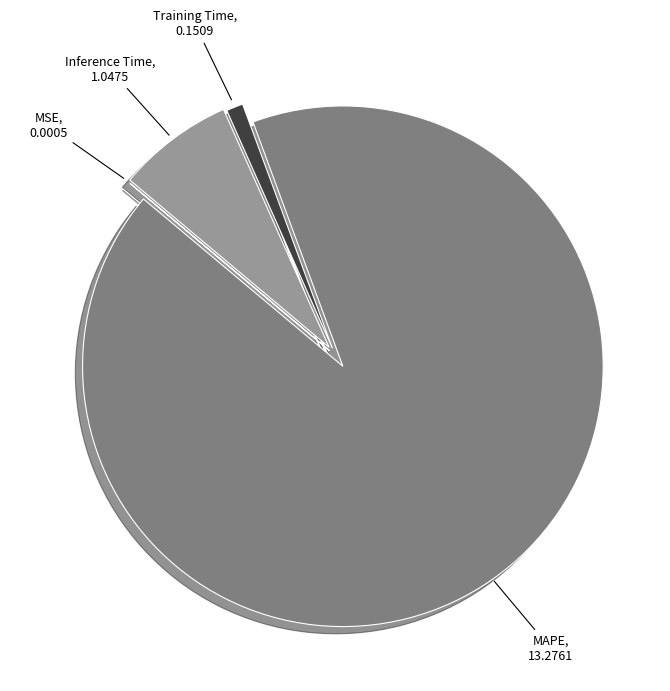

Do MAPE and Inference Time together represent more than half of the pie?

Yes